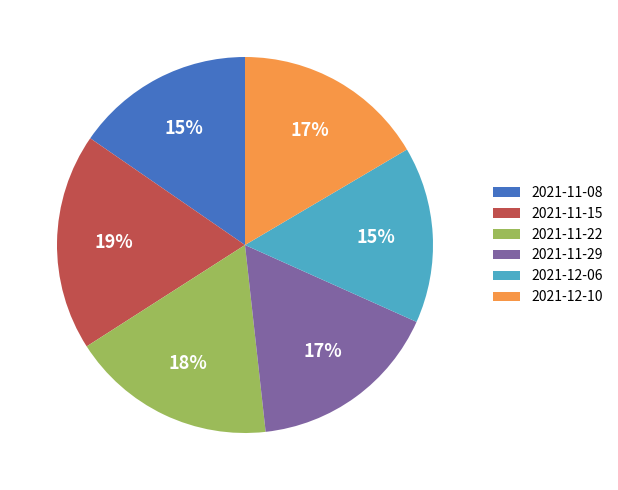

Which slice is the largest?

2021-11-15